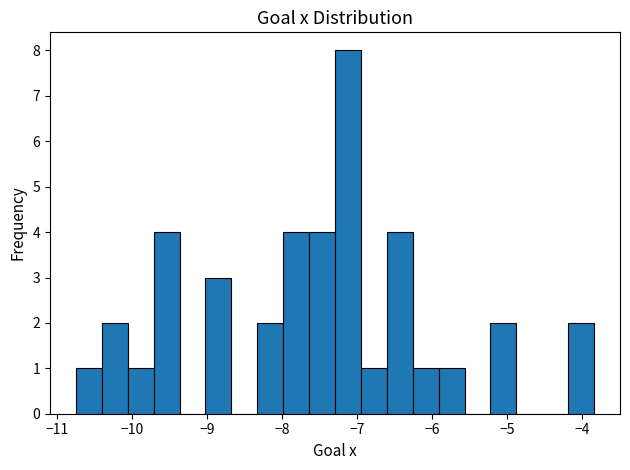

Read against the x-axis, roughly where is the centre of the tallest bar?

-7.1